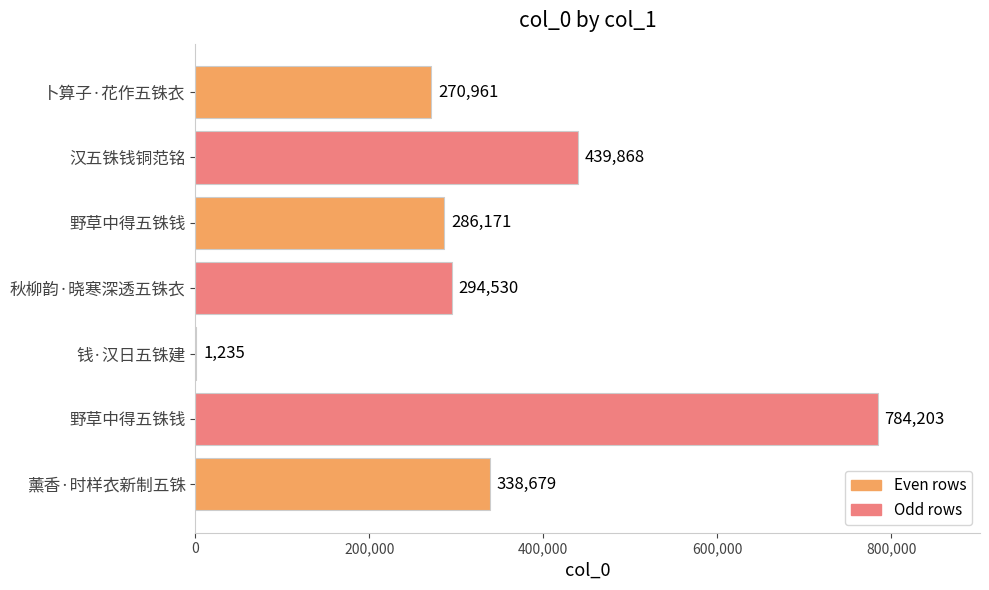

How many categories are shown in the chart?

7